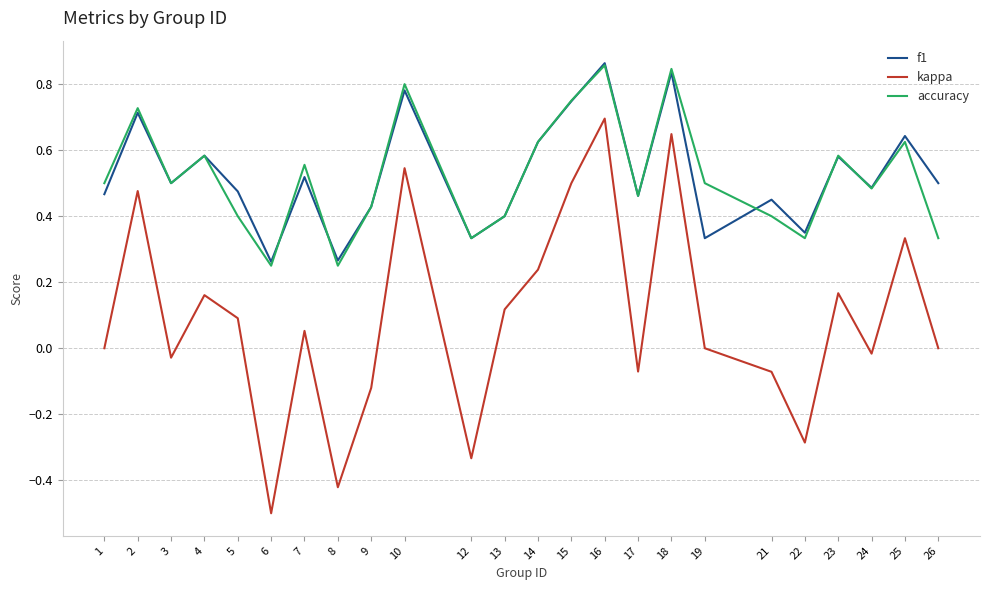

Which category has the lowest value in the kappa series?

6